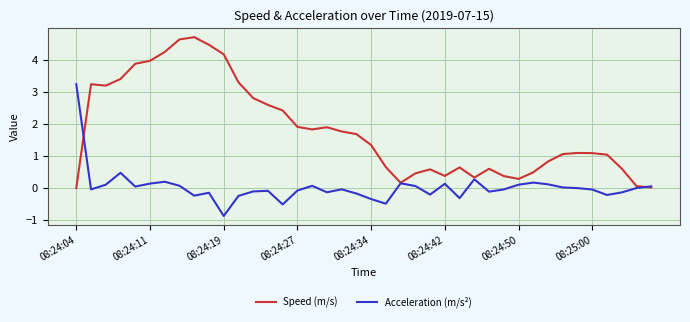

List the series in order of their overall mean, lowest first.

Acceleration (m/s²), Speed (m/s)